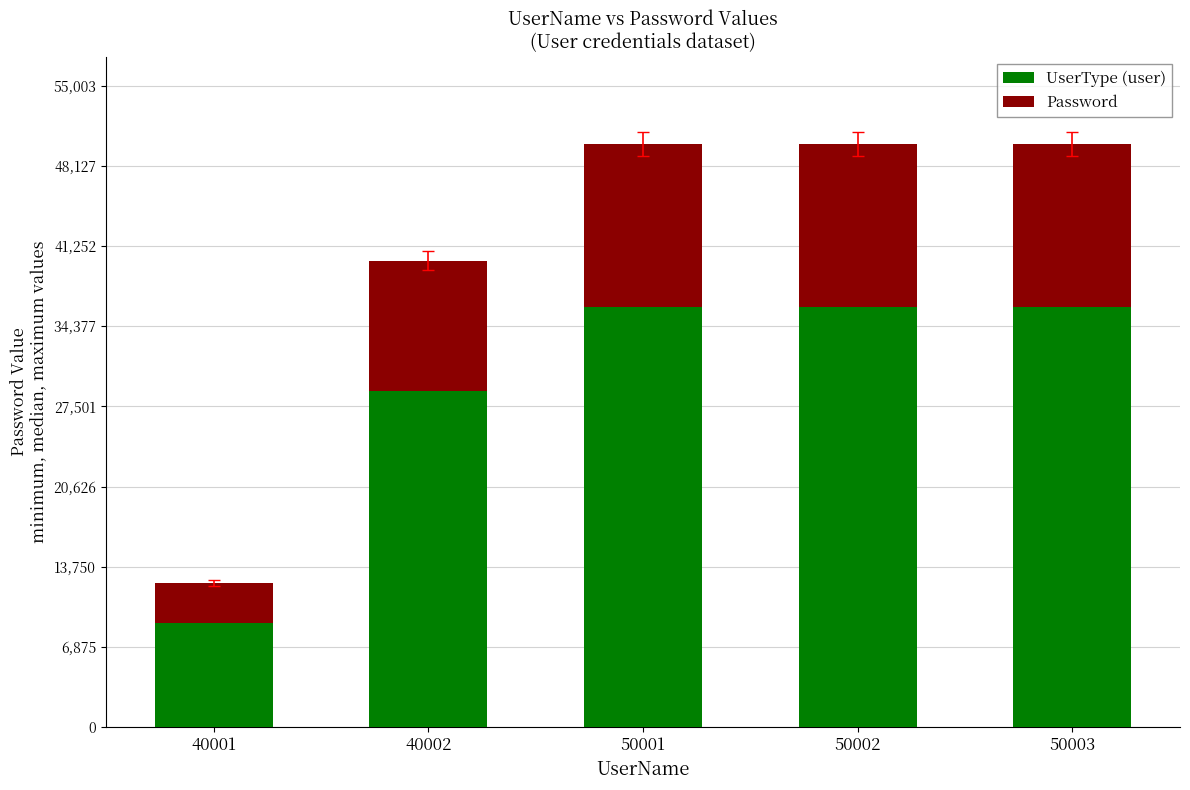

What is the highest value of the UserType (user) series?

36002.2